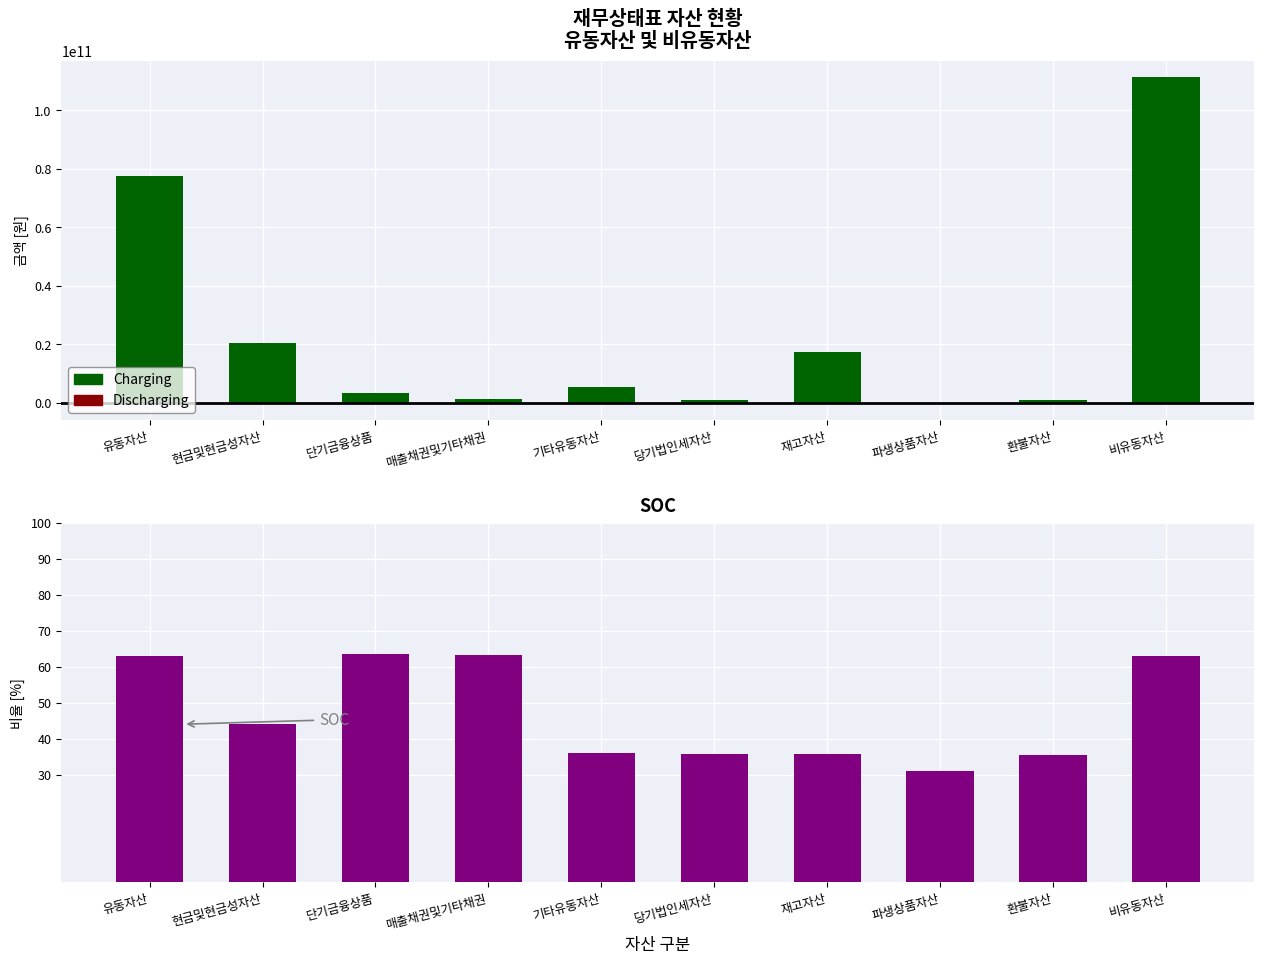

Reading left to right, extract all data points from this chart.

Charging: 유동자산=77483446332.1	현금및현금성자산=20316684813.2	단기금융상품=3311217757.4	매출채권및기타채권=1185250385.3	기타유동자산=5395767364.6	당기법인세자산=889017871.0	재고자산=17257444412.7	파생상품자산=6235000.0	환불자산=877511420.8	비유동자산=111345076635.9
Discharging: 유동자산=0.0	현금및현금성자산=-6197169.4	단기금융상품=0.0	매출채권및기타채권=-37207745.6	기타유동자산=0.0	당기법인세자산=0.0	재고자산=-293902125.8	파생상품자산=0.0	환불자산=0.0	비유동자산=0.0
SOC: 유동자산=63.0	현금및현금성자산=44.0	단기금융상품=63.5	매출채권및기타채권=63.2	기타유동자산=36.0	당기법인세자산=35.7	재고자산=35.8	파생상품자산=31.0	환불자산=35.5	비유동자산=63.0